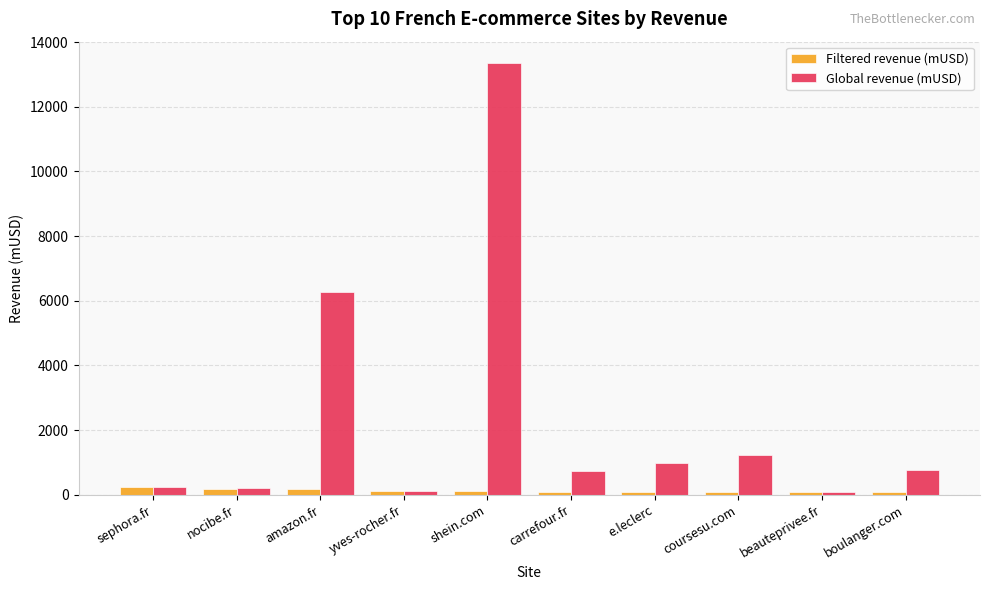

What is the label of the 5th bar from the right?

carrefour.fr